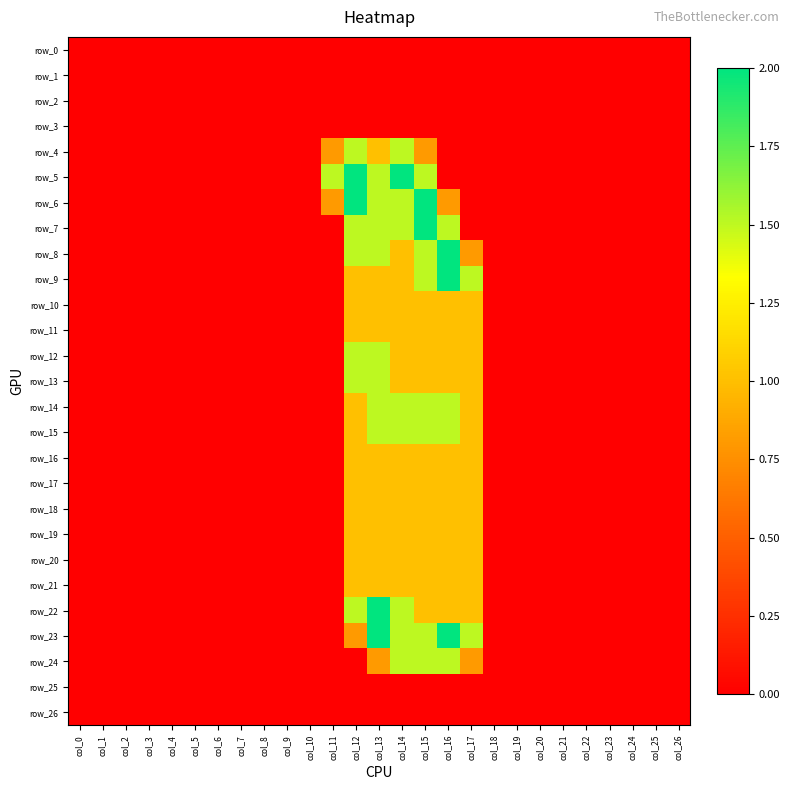

What is the maximum value shown in the chart?

2.0